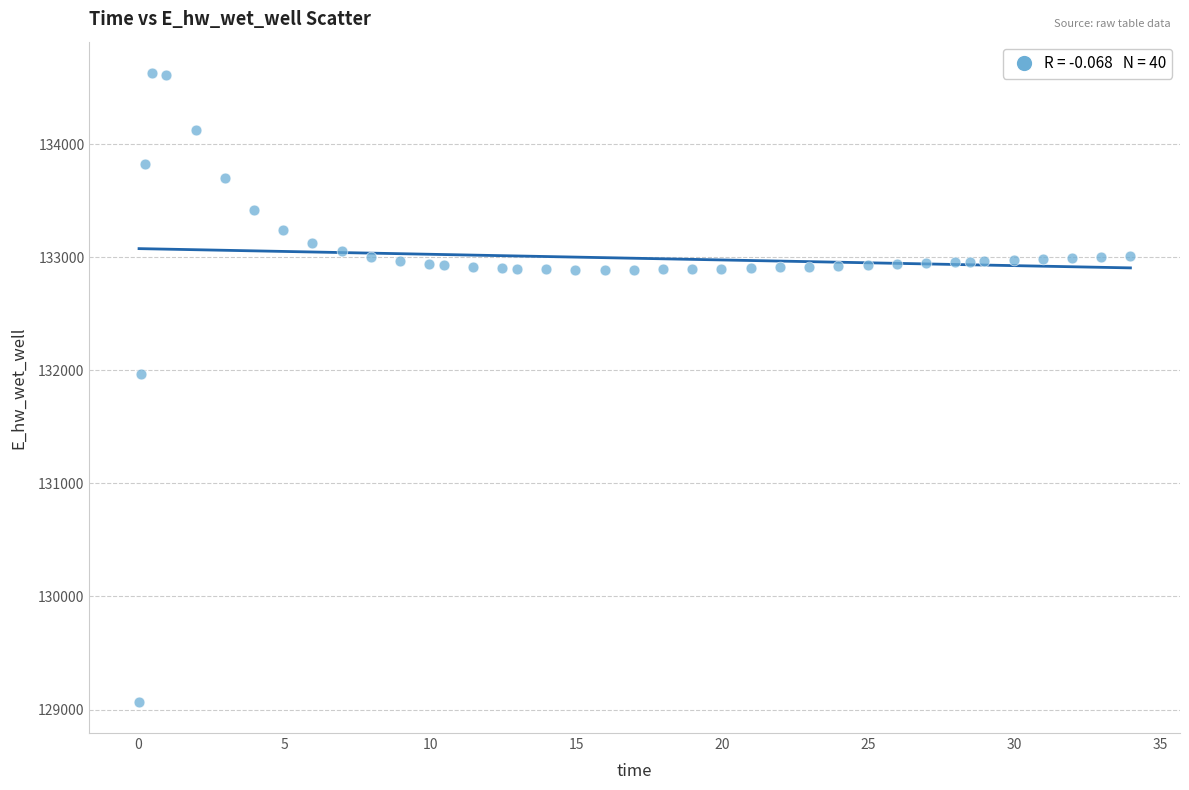

What is the range of X values (max minus min)?

33.9